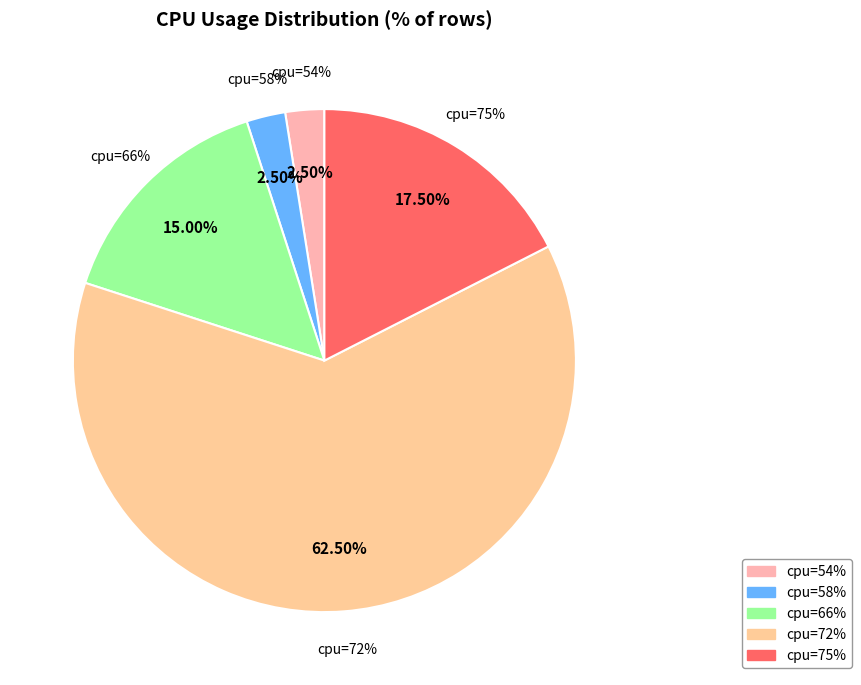

To the nearest percent, what portion does 75 represent?

17%